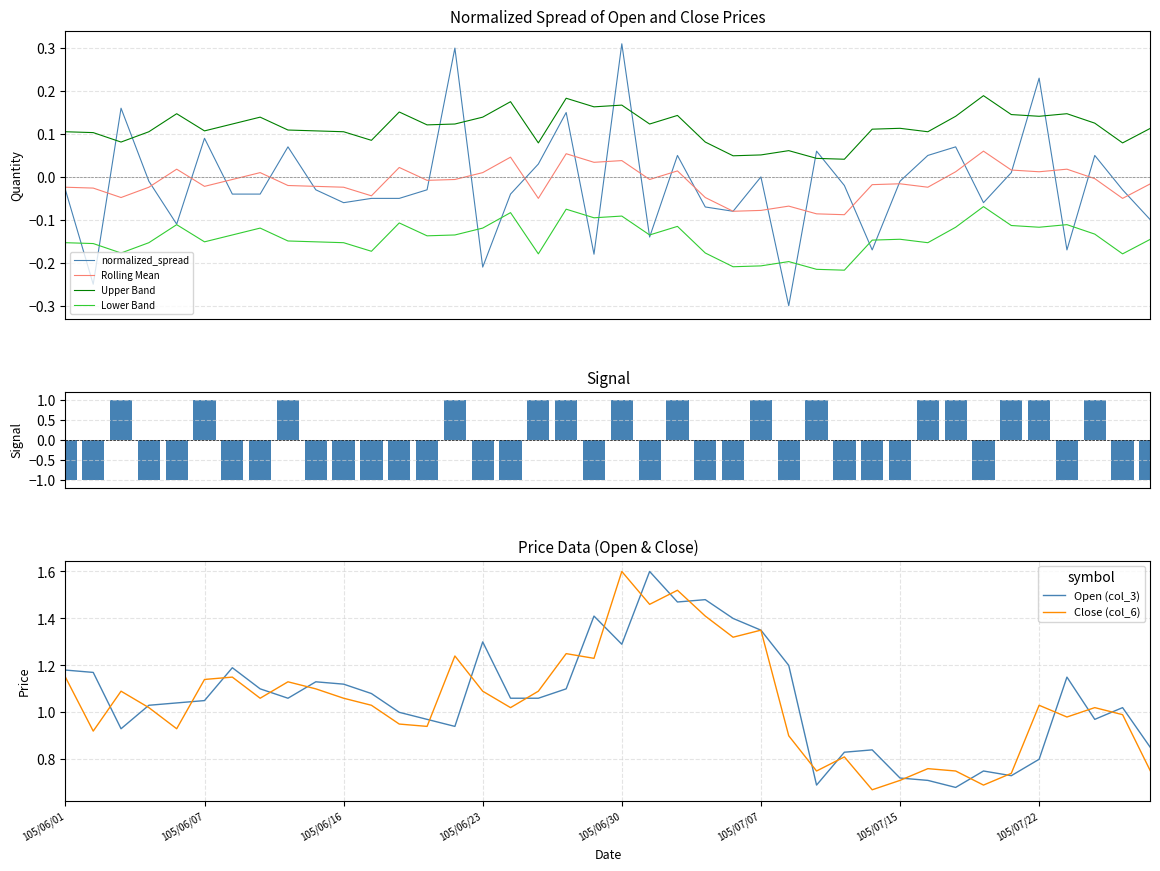

What position from the left is 105/06/29?

20